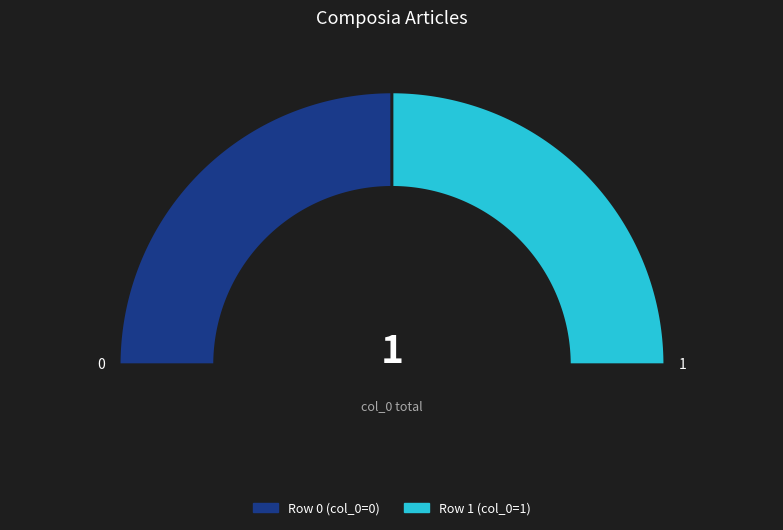

Is the sum of Row 1 and Row 0 greater than half?

Yes